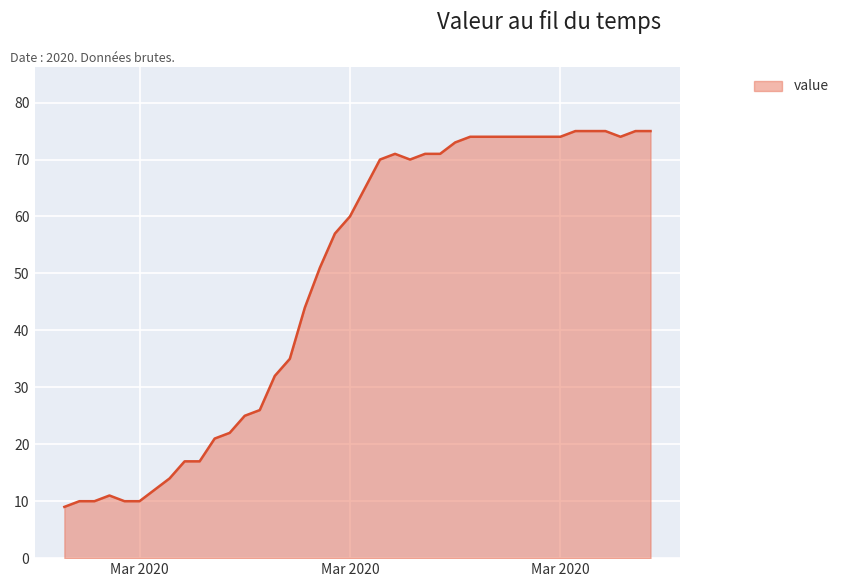

What is the smallest value displayed?

9